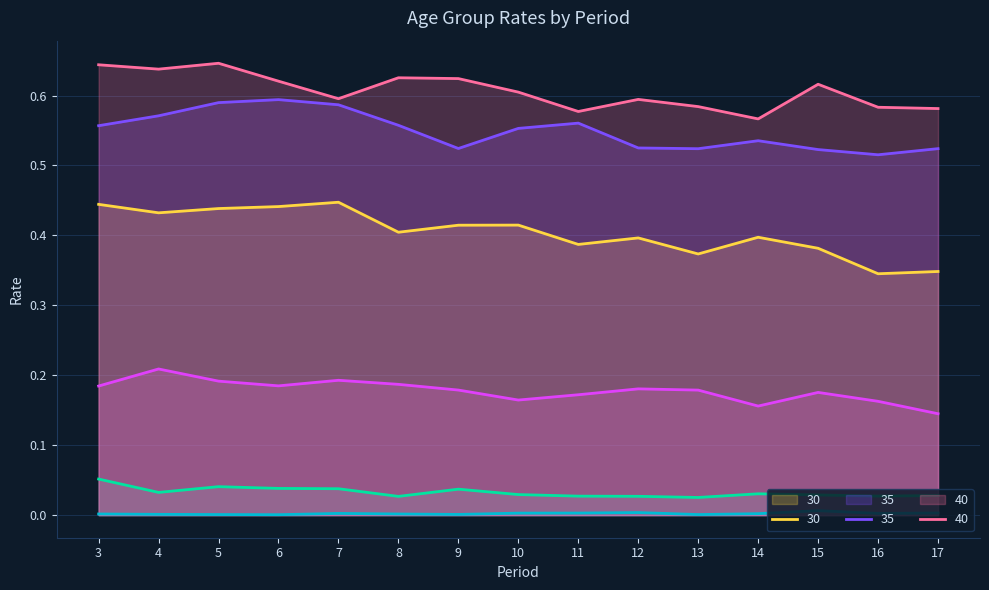

At which label does 35 reach its peak?

6